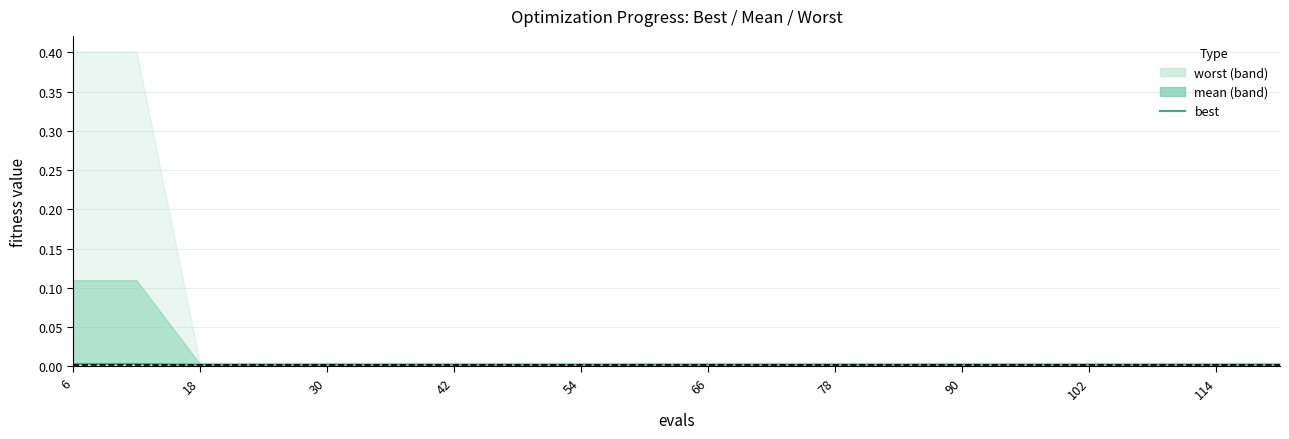

At which label is the value closest to 0?

18